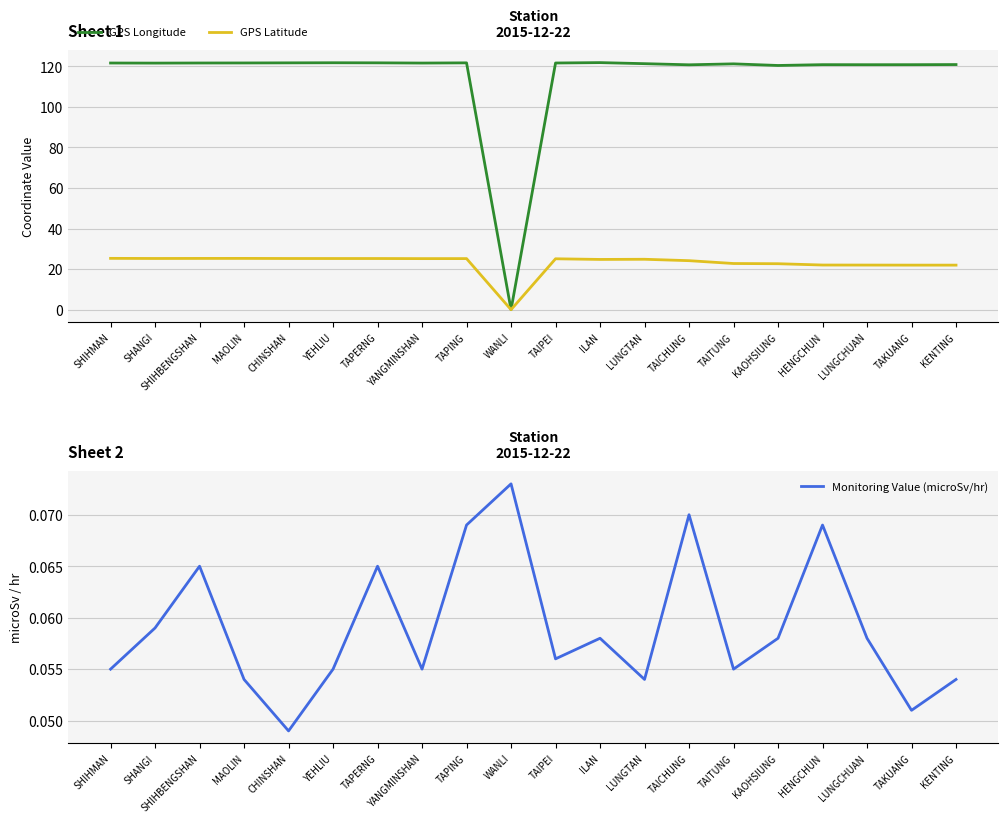

What is the label of the 4th point from the left?

MAOLIN